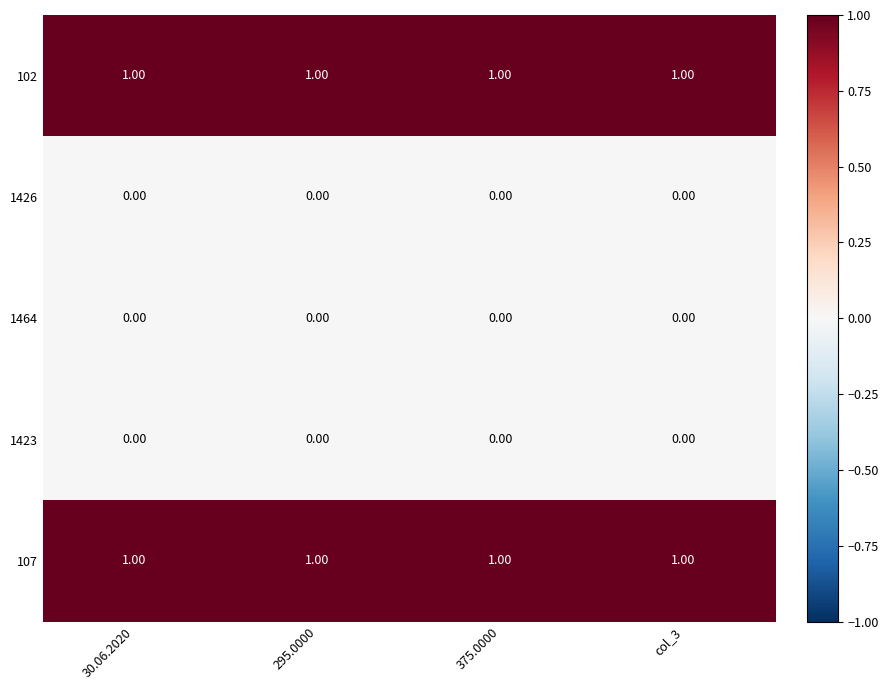

What is the sum of all 107 values?

4